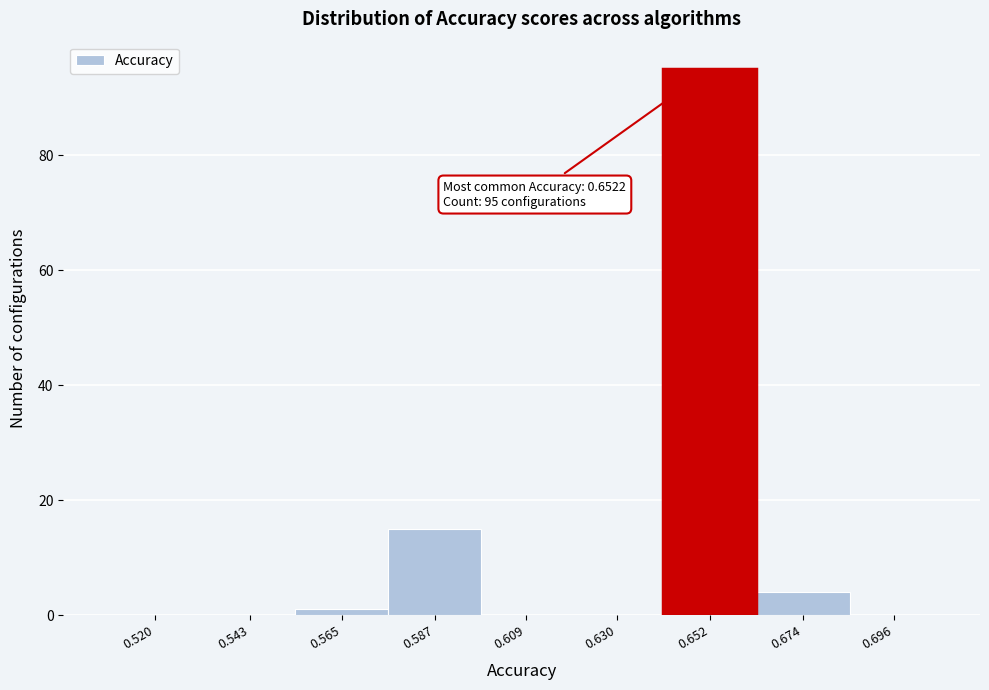

Reading left to right, what are all the values shown in this chart?

0.520=0	0.543=0	0.565=1	0.587=15	0.609=0	0.630=0	0.652=95	0.674=4	0.696=0